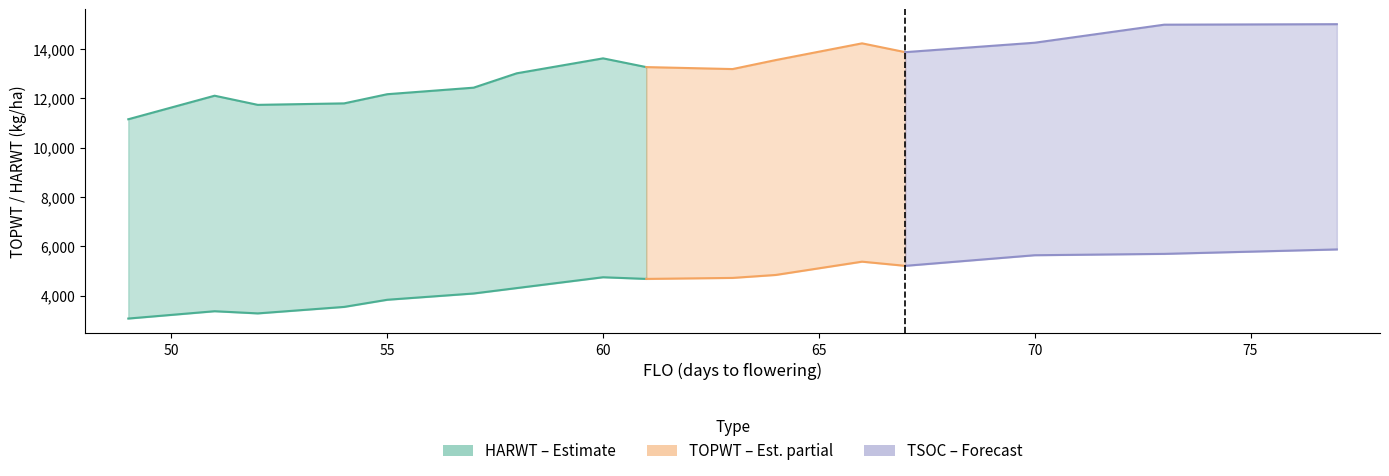

True or false: HARWT and TOPWT intersect in this chart.

False